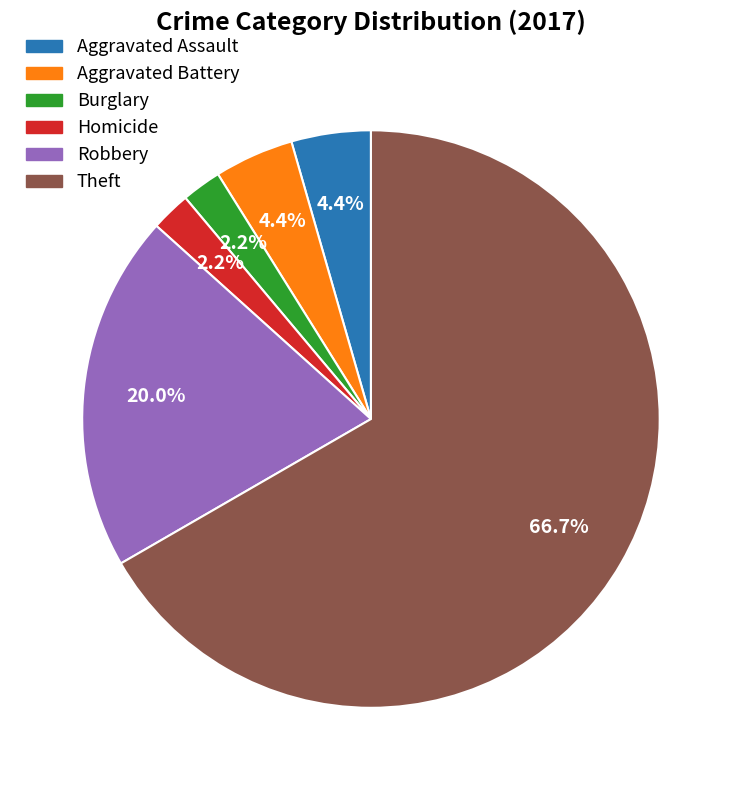

Is there any slice that represents more than half of the pie?

Yes